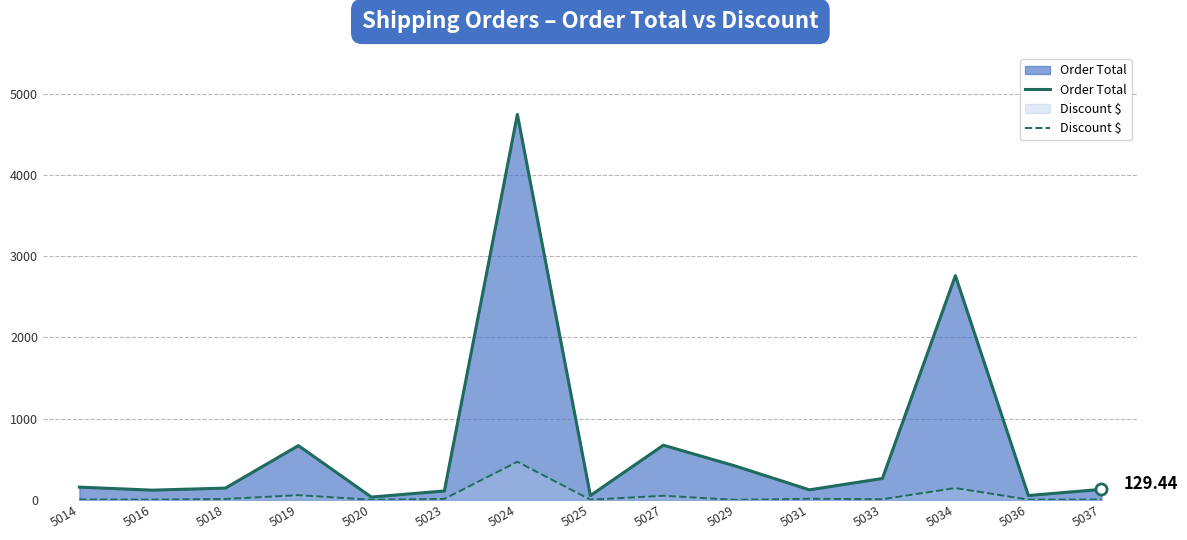

At which category is the sum across all series the highest?

5024